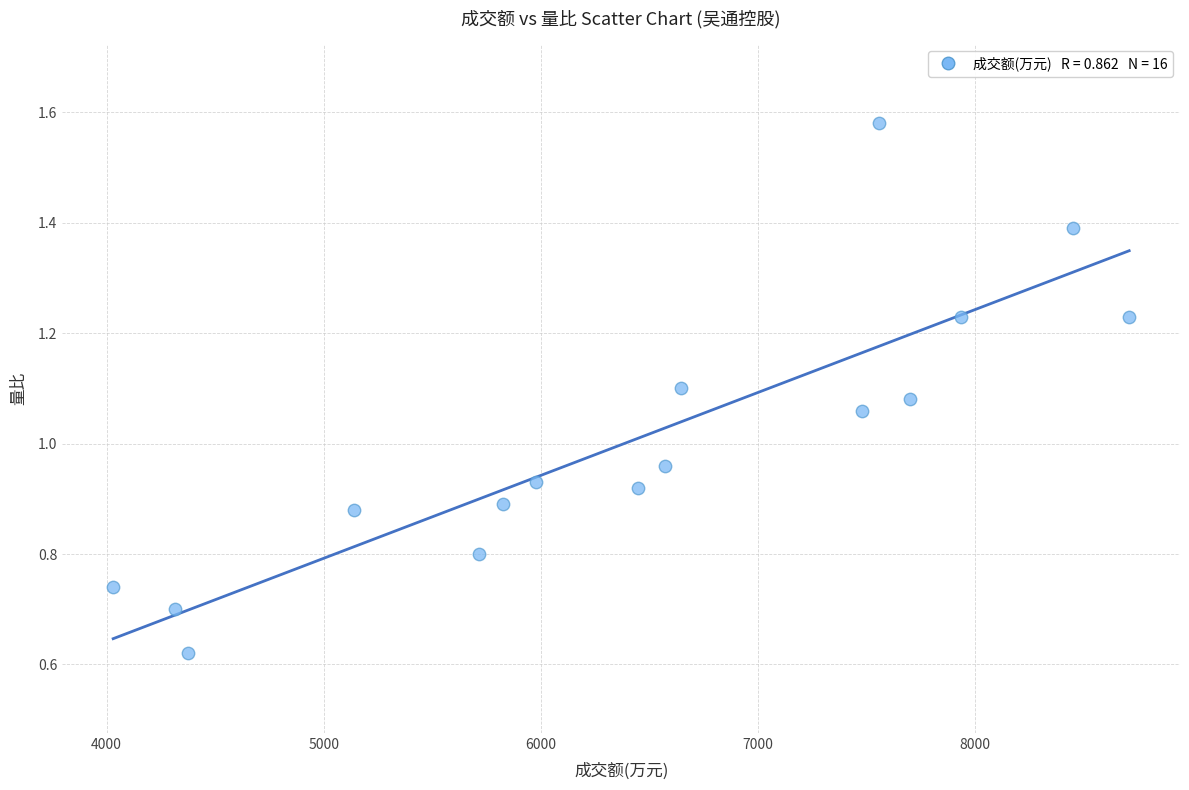

What is the range of X values (max minus min)?

4679.0